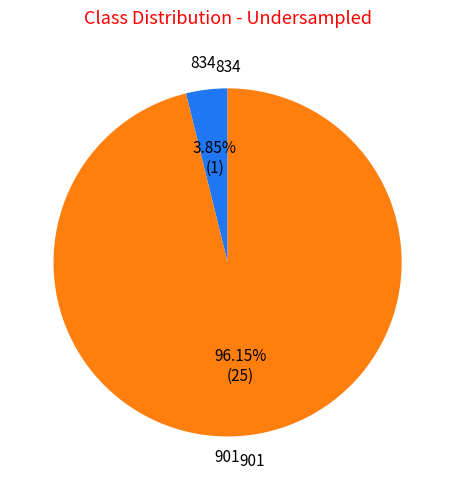

Which has a higher value, 901 or 834?

901